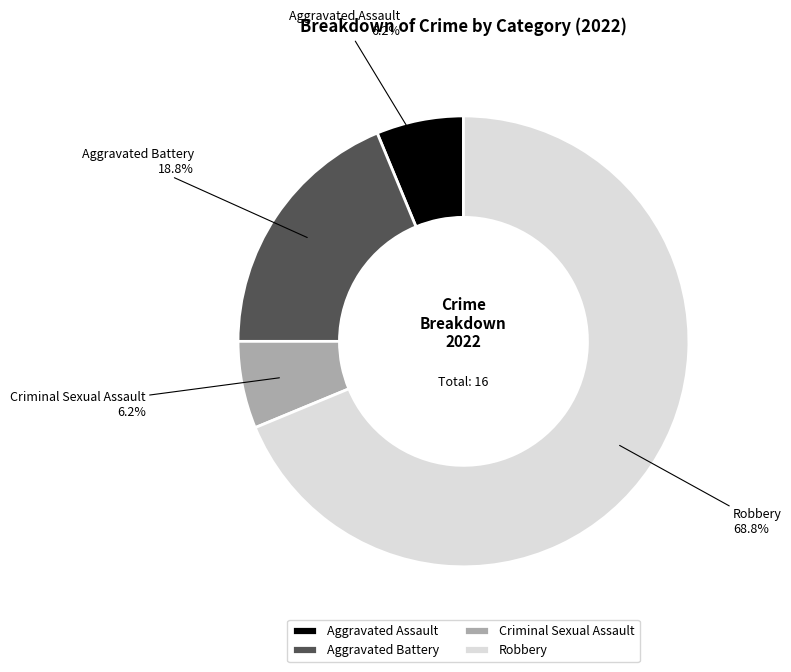

What is the largest slice in the pie chart?

Robbery